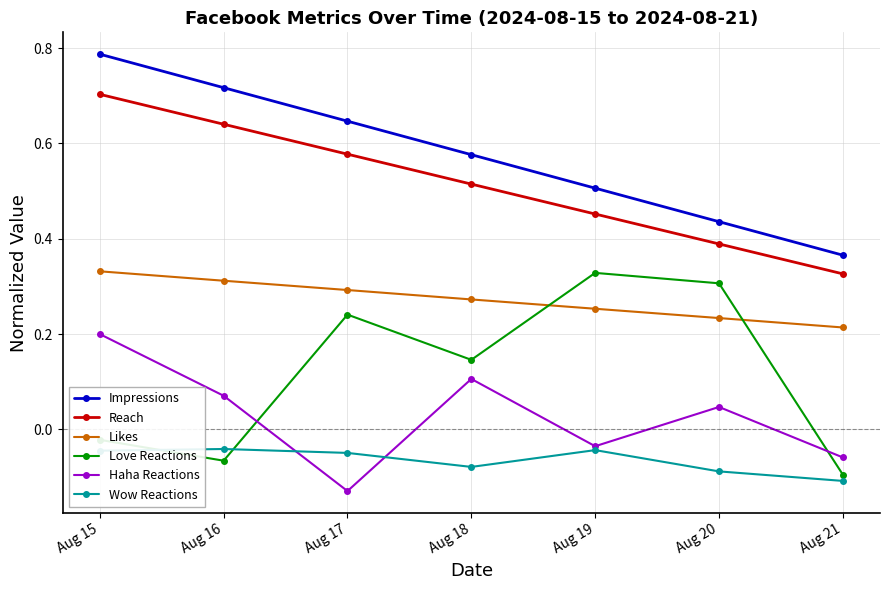

True or false: Reach and Love Reactions cross at least once.

False